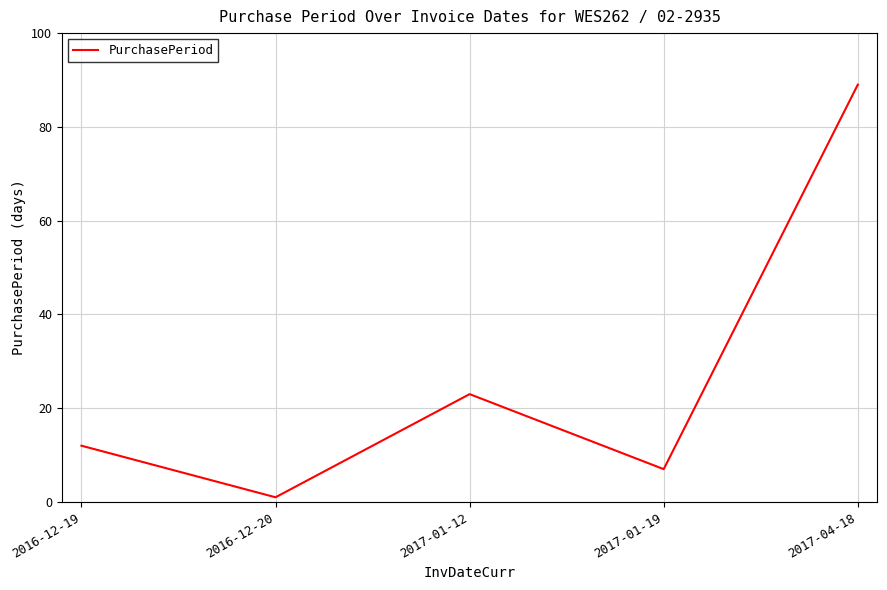

What position from the right is 2016-12-20?

4